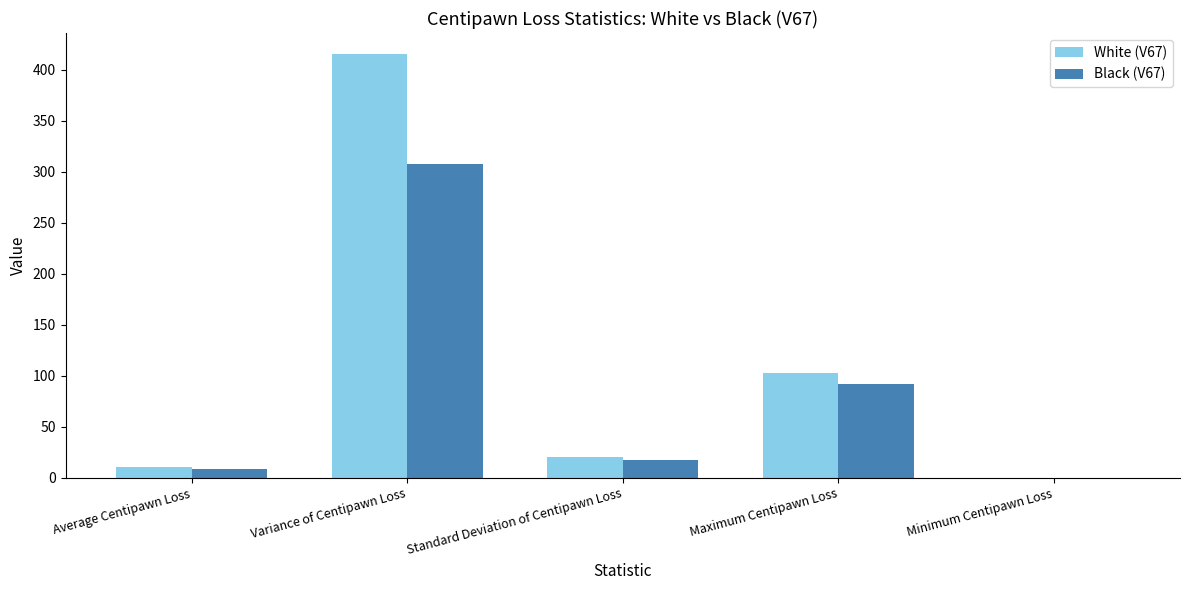

How many values in the Black (V67) series exceed 17?

3